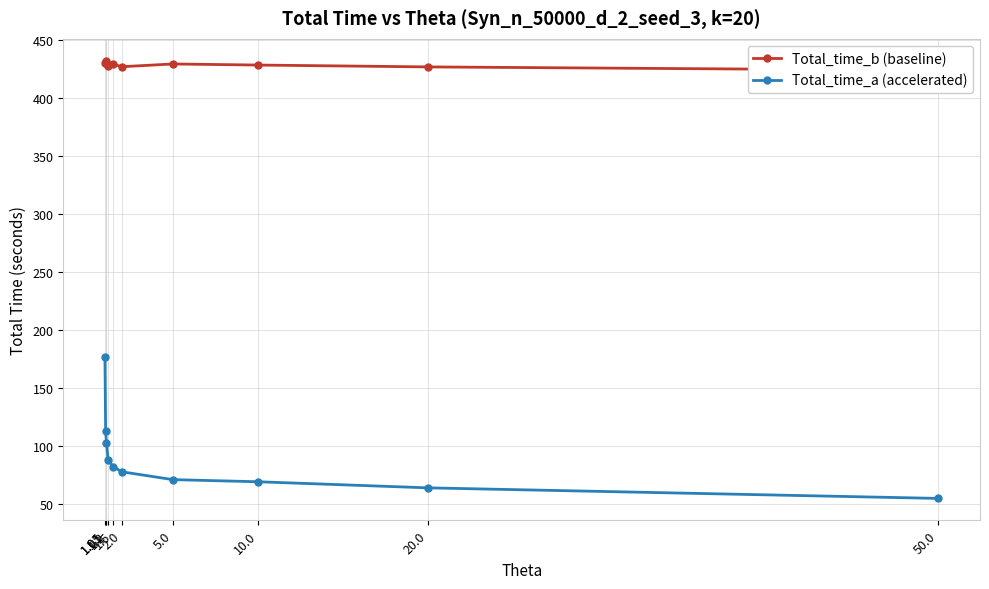

How many lines are shown in the chart?

2